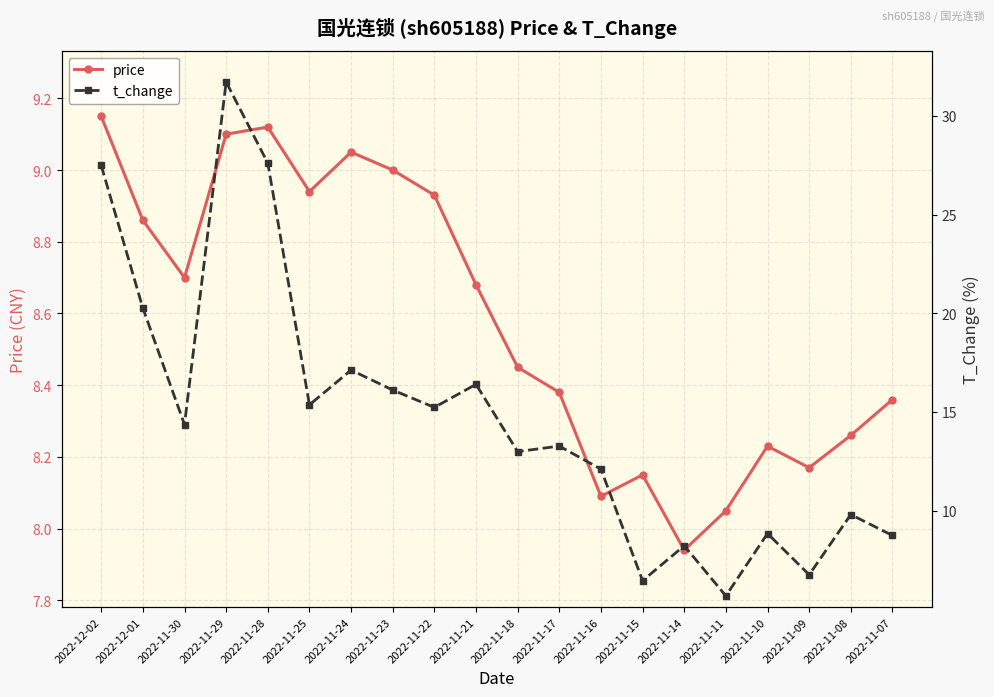

What is the difference between the maximum and second lowest values in the t_change series?

25.3